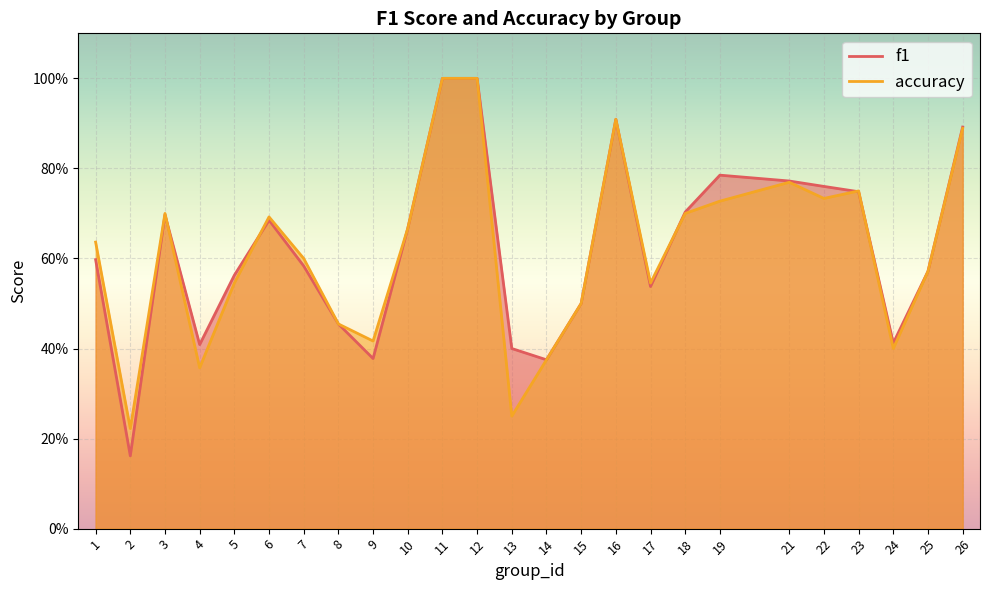

What is the value of the f1 point at the 9th from the left?

0.4